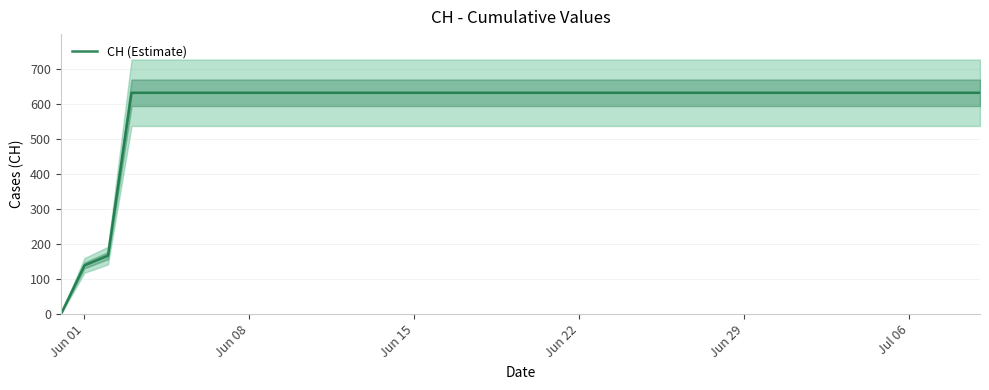

Reading left to right, transcribe all the data shown in this chart.

0	139	167	631	631	631	631	631	631	631	631	631	631	631	631	631	631	631	631	631	631	631	631	631	631	631	631	631	631	631	631	631	631	631	631	631	631	631	631	631